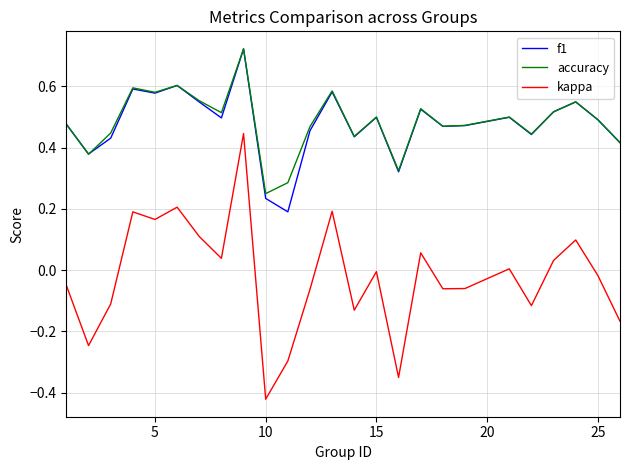

Which series has the largest range (max minus min)?

kappa